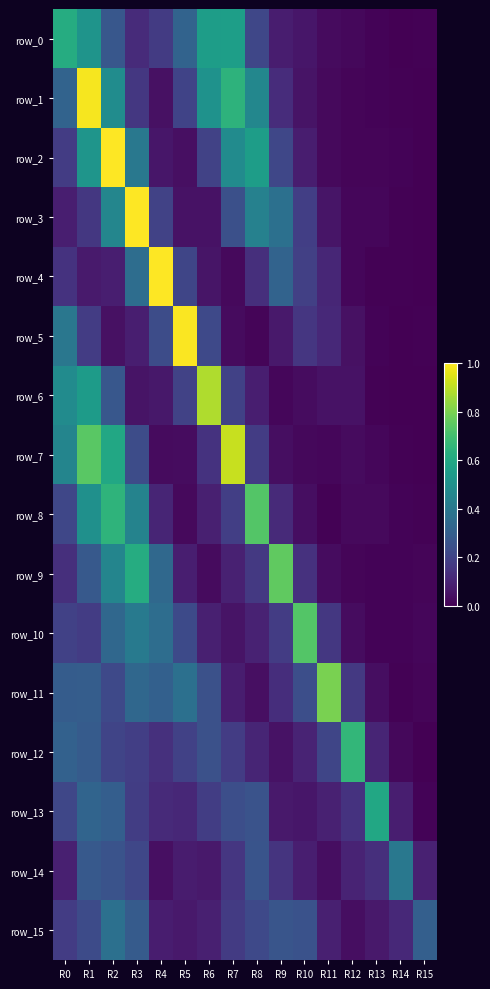

Which series has the largest total across all categories?

row_2